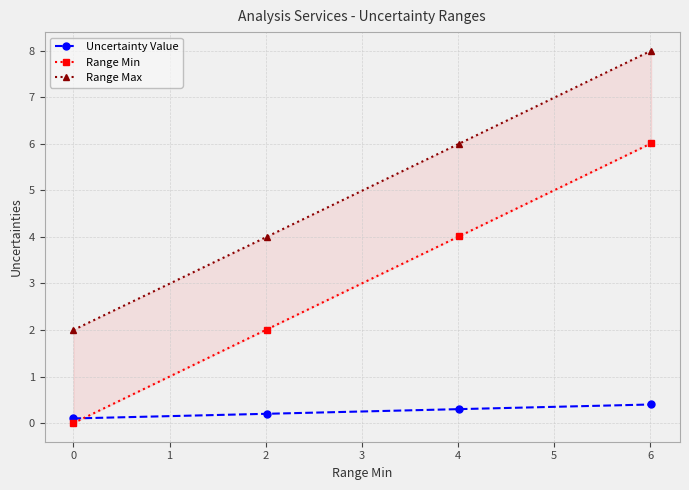

Count the Uncertainty Value values in the range 0 to 1.

4